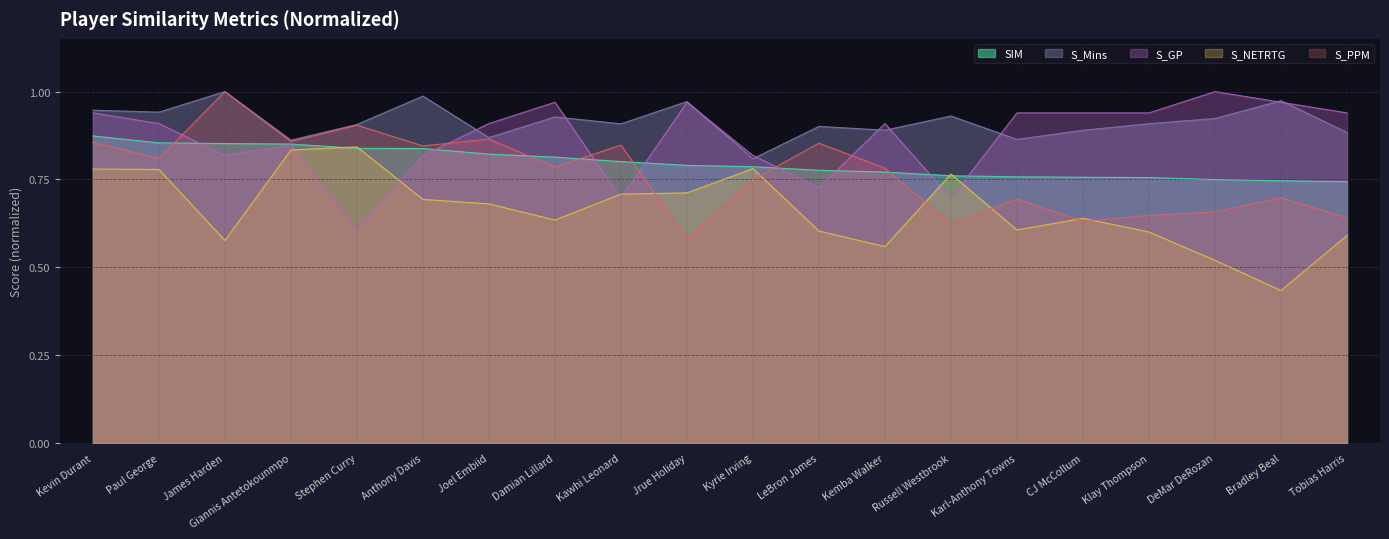

True or false: S_NETRTG and SIM intersect in this chart.

True